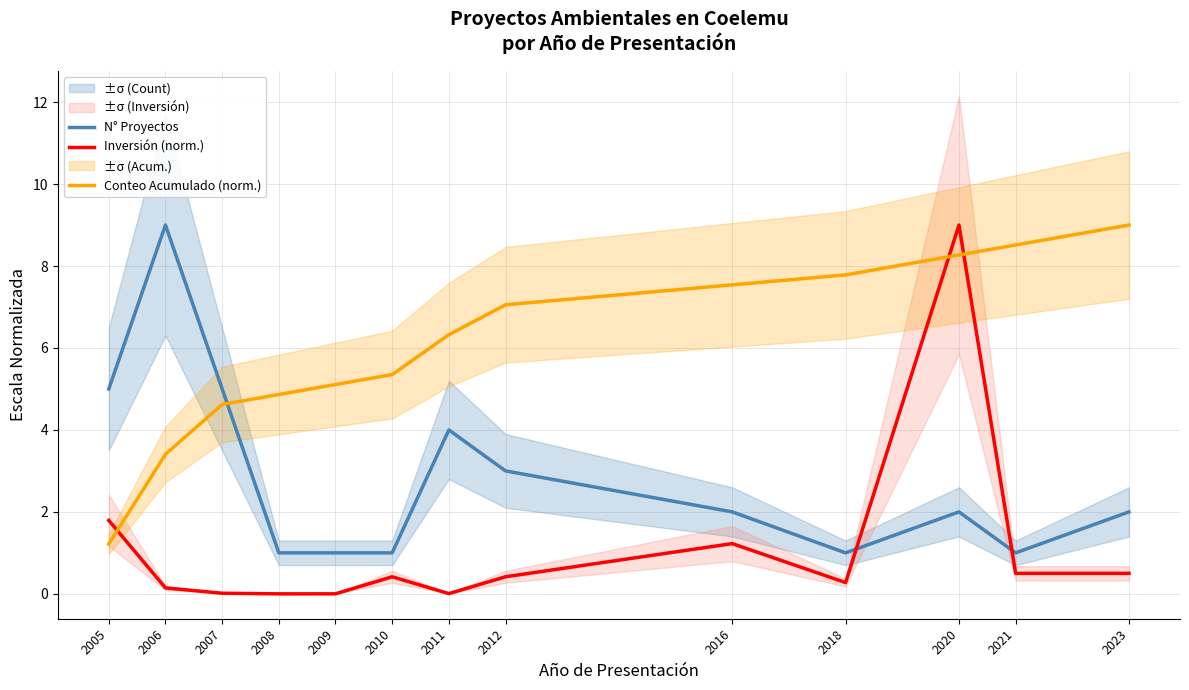

Reading right to left, transcribe all the data shown in this chart.

N° Proyectos: 2023=2.0	2021=1.0	2020=2.0	2018=1.0	2016=2.0	2012=3.0	2011=4.0	2010=1.0	2009=1.0	2008=1.0	2007=5.0	2006=9.0	2005=5.0
Inversión (norm.): 2023=0.5	2021=0.5	2020=9.0	2018=0.3	2016=1.2	2012=0.4	2011=0.0	2010=0.4	2009=0.0	2008=0.0	2007=0.0	2006=0.1	2005=1.8
Conteo Acumulado (norm.): 2023=9.0	2021=8.5	2020=8.3	2018=7.8	2016=7.5	2012=7.1	2011=6.3	2010=5.4	2009=5.1	2008=4.9	2007=4.6	2006=3.4	2005=1.2